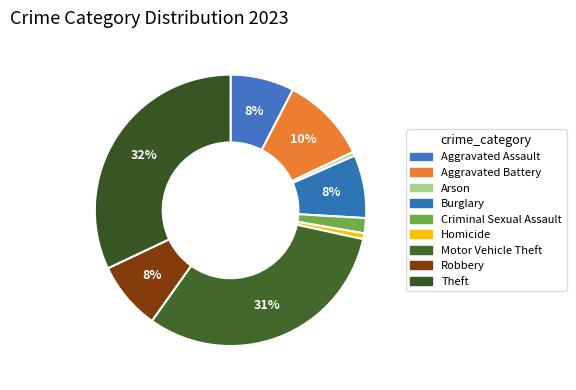

What is the ratio of the value at Aggravated Assault to the value at Aggravated Battery?

0.7